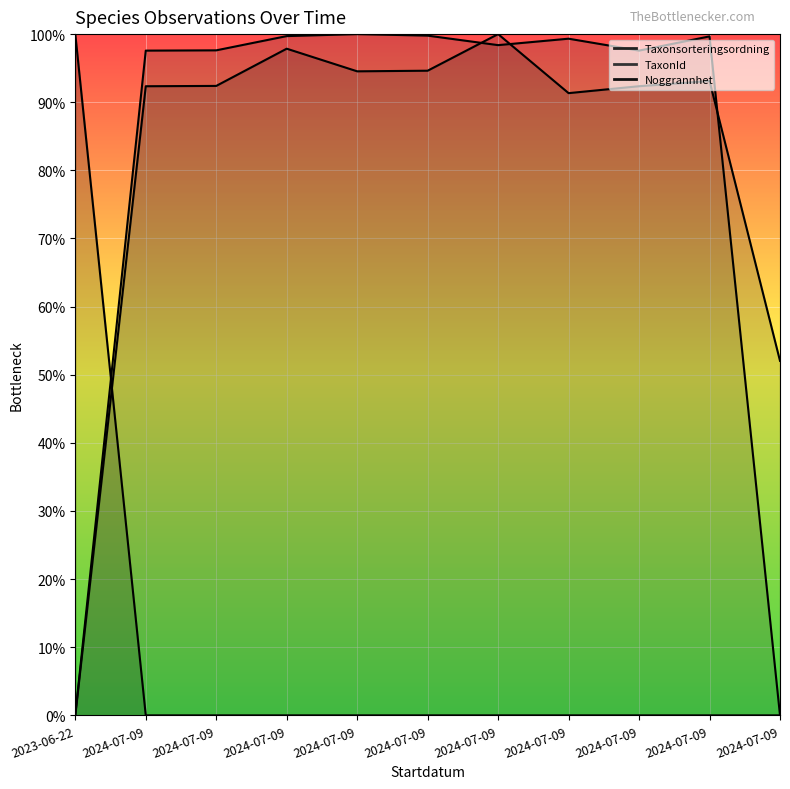

Is it true that TaxonId equals 1.3 at 2024-07-09?

False